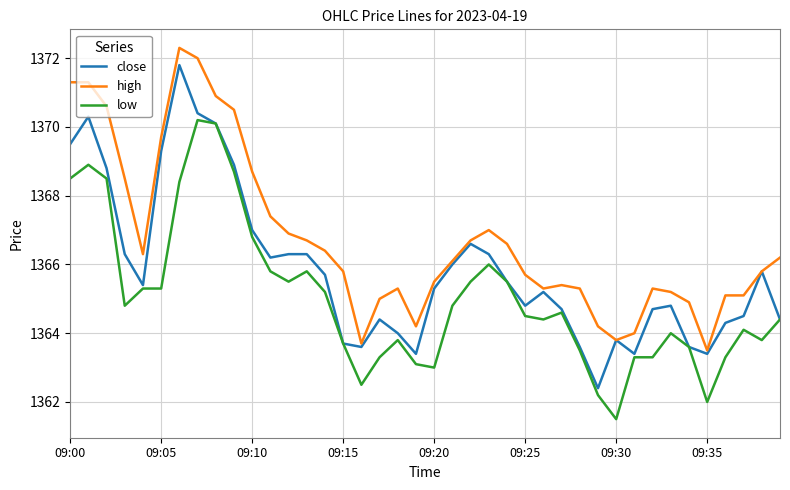

Rank the series by their average value, from highest to lowest.

high, close, low